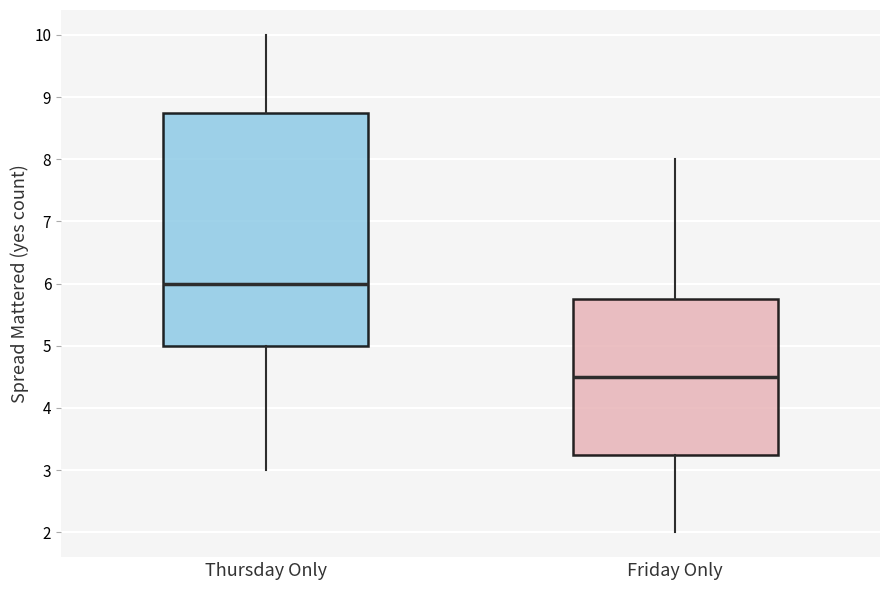

Where does the upper whisker of the box for Thursday Only end on the y-axis? The values are not printed on the chart, so give them approximately, as read against the axis.

10.0